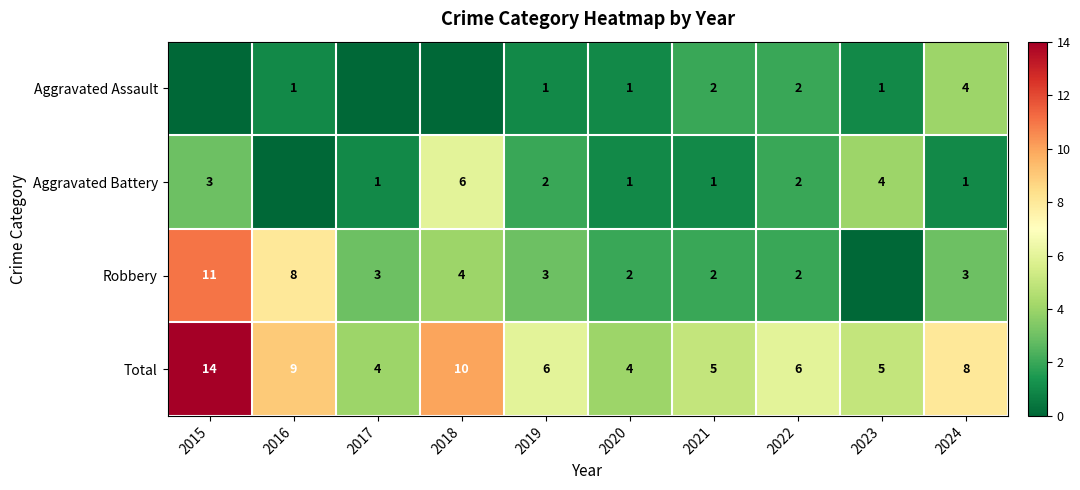

Is it true that Aggravated Battery equals 1 at 2021?

True